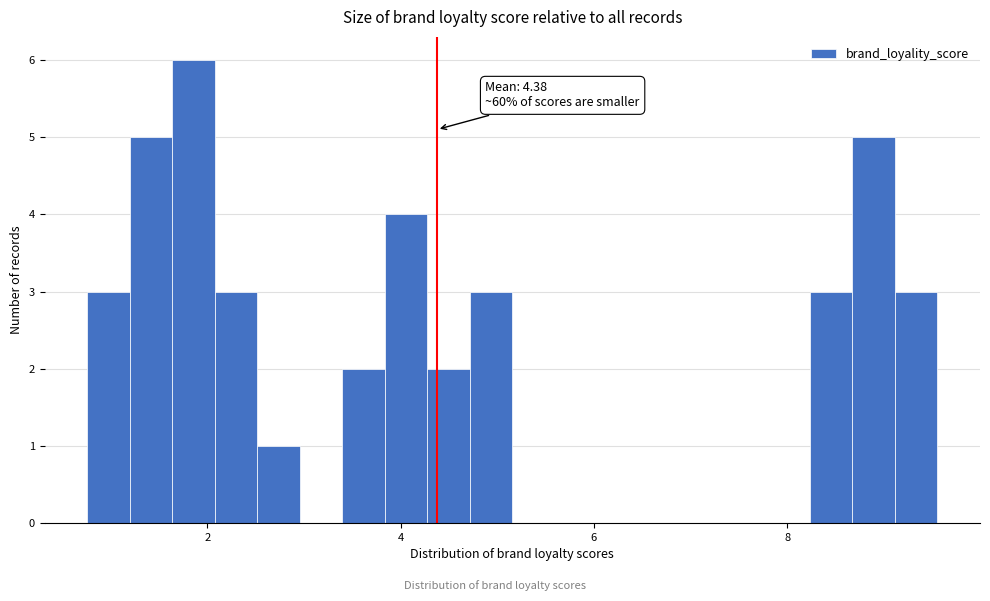

Read against the x-axis, roughly where is the centre of the tallest bar?

1.8